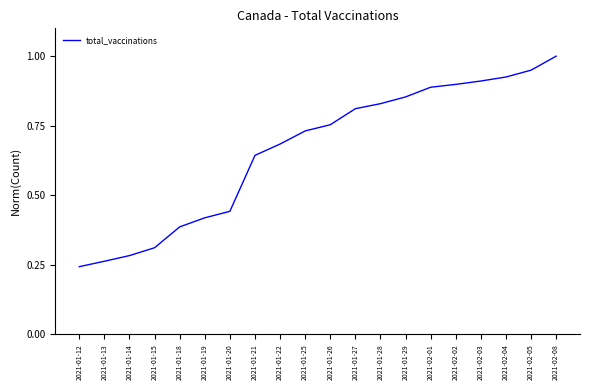

List the labels in order of value, largest first.

2021-02-08, 2021-02-05, 2021-02-04, 2021-02-03, 2021-02-02, 2021-02-01, 2021-01-29, 2021-01-28, 2021-01-27, 2021-01-26, 2021-01-25, 2021-01-22, 2021-01-21, 2021-01-20, 2021-01-19, 2021-01-18, 2021-01-15, 2021-01-14, 2021-01-13, 2021-01-12